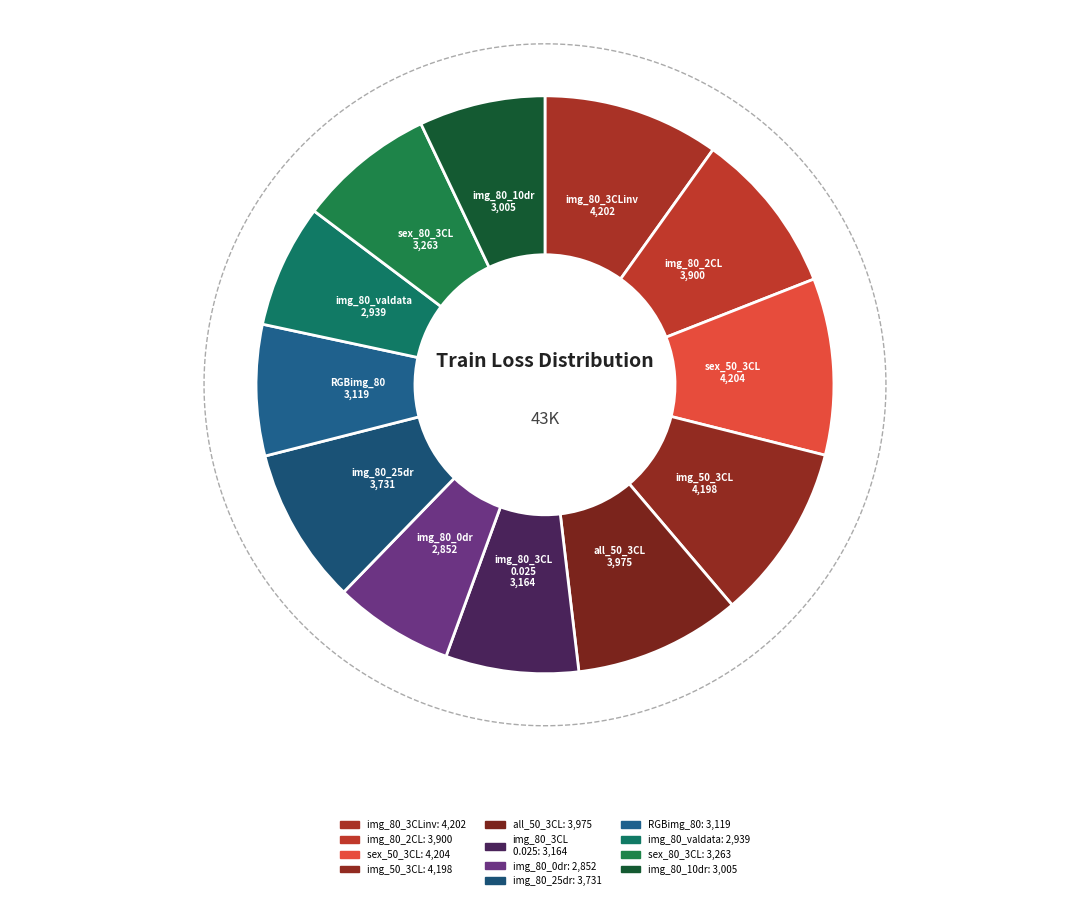

Which category has the biggest portion of the pie?

sex_50_0.15_3CL_0.2